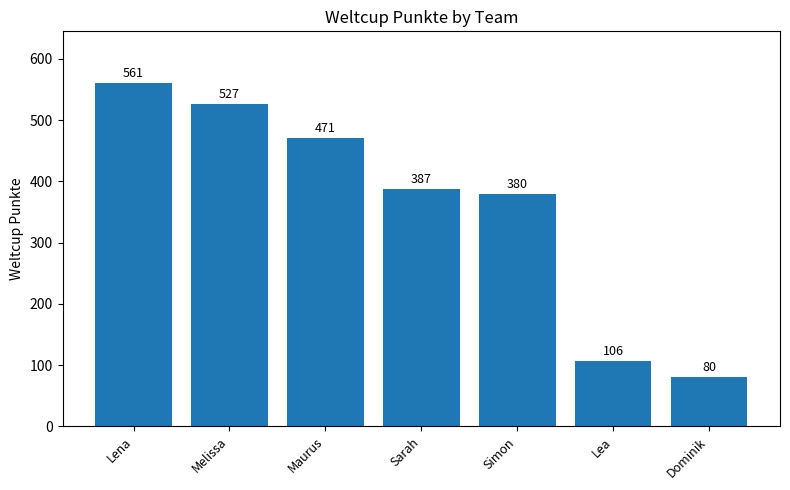

What is the difference between the maximum and minimum values?

481